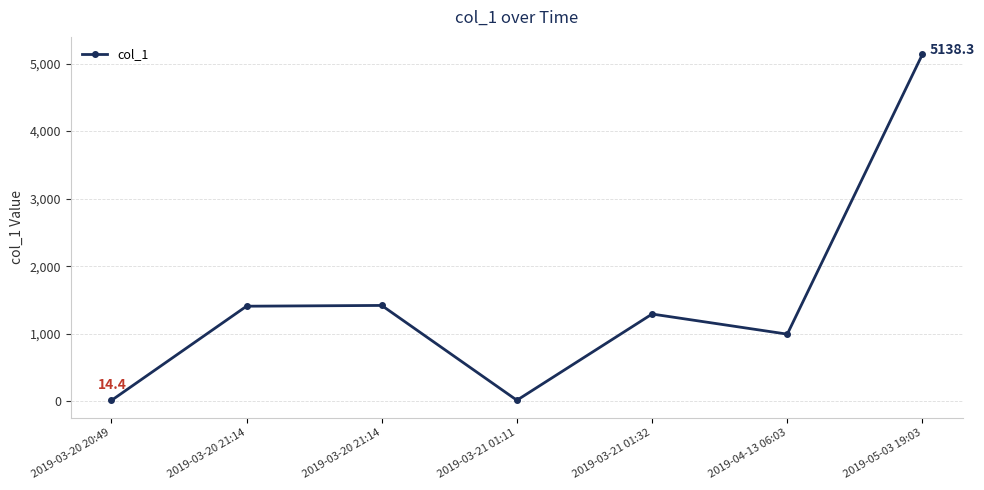

Is this an area chart (filled region under the line)?

No